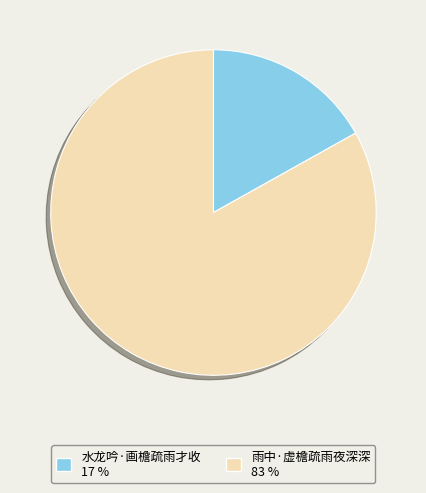

Is the sum of 水龙吟·画檐疏雨才收 and 雨中·虚檐疏雨夜深深 greater than half?

Yes